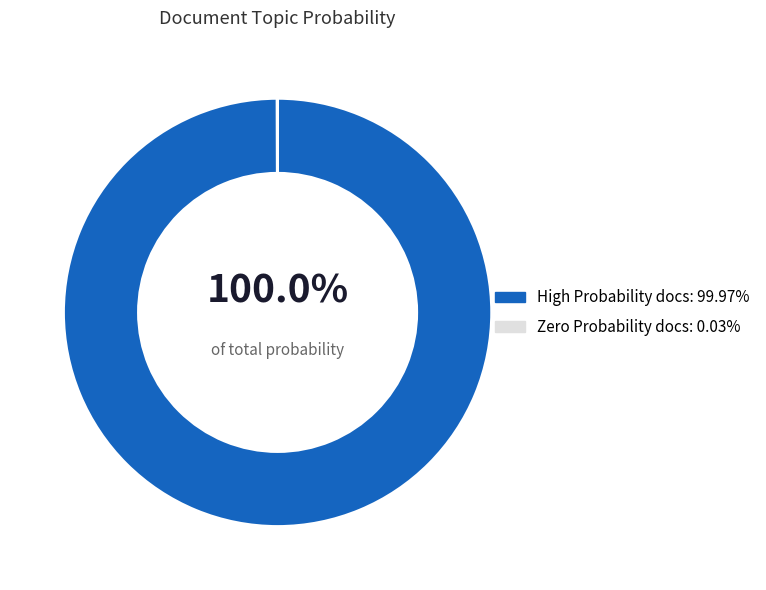

Does any single category account for the majority?

Yes